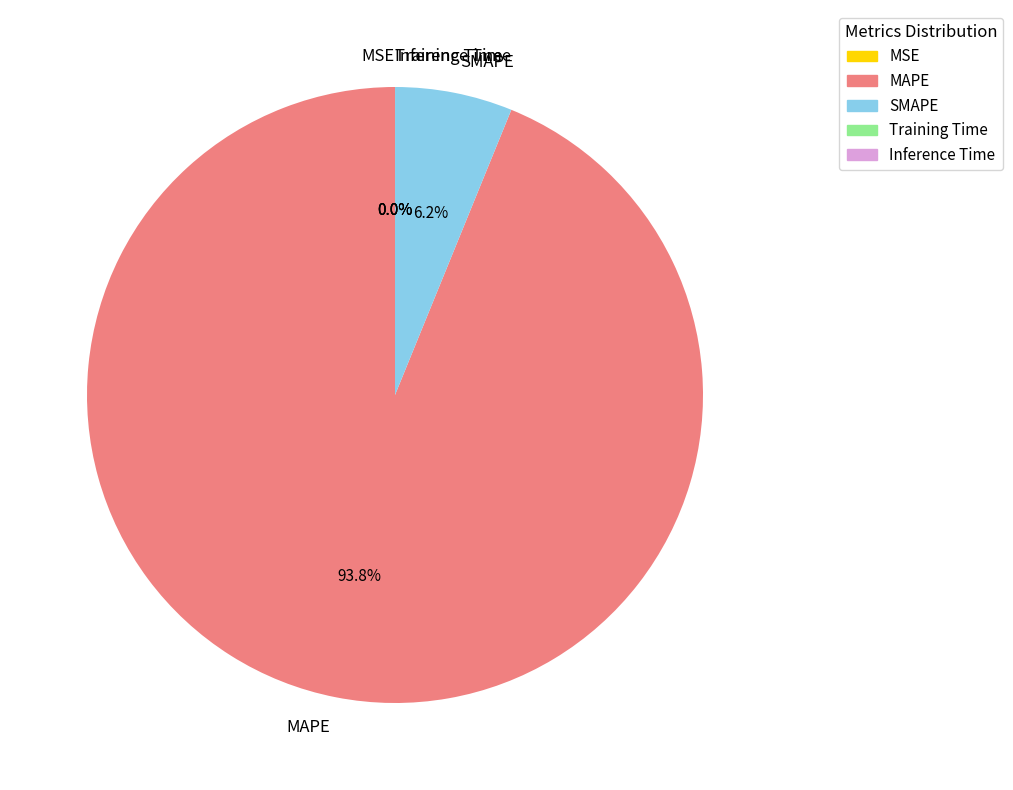

Is there any slice that represents more than half of the pie?

Yes